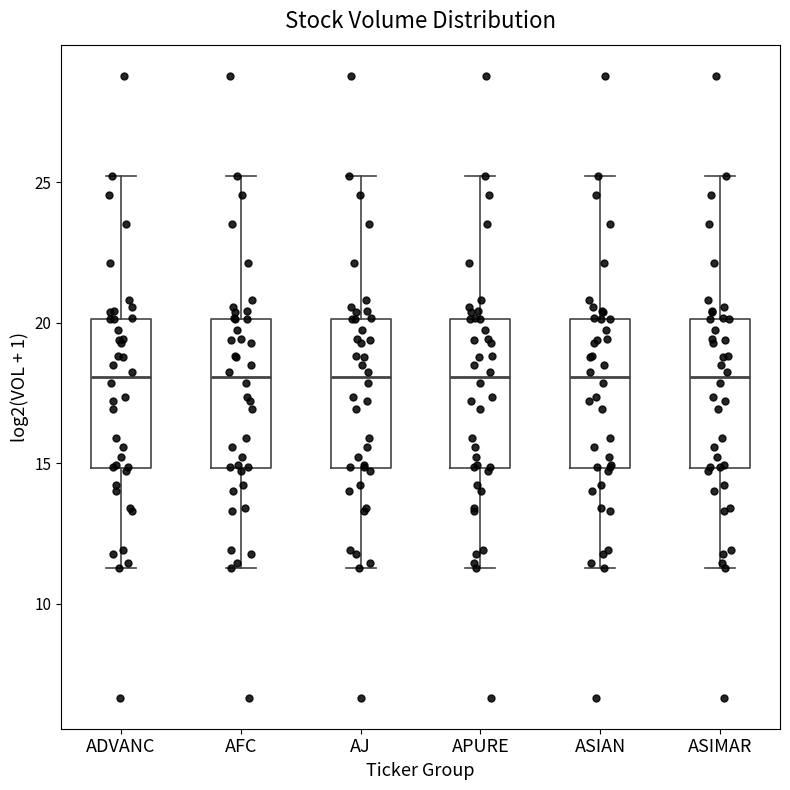

Reading left to right, transcribe this box plot: for each box, give where its median line is, the range the box spans, and where its two whiskers end, as read against the y-axis. The values are not printed on the chart, so give them approximately, as read against the axis.

ADVANC: median 18.0, box 15.0 to 20.0, whiskers 11.5 to 25.0
AFC: median 18.0, box 15.0 to 20.0, whiskers 11.5 to 25.0
AJ: median 18.0, box 15.0 to 20.0, whiskers 11.5 to 25.0
APURE: median 18.0, box 15.0 to 20.0, whiskers 11.5 to 25.0
ASIAN: median 18.0, box 15.0 to 20.0, whiskers 11.5 to 25.0
ASIMAR: median 18.0, box 15.0 to 20.0, whiskers 11.5 to 25.0